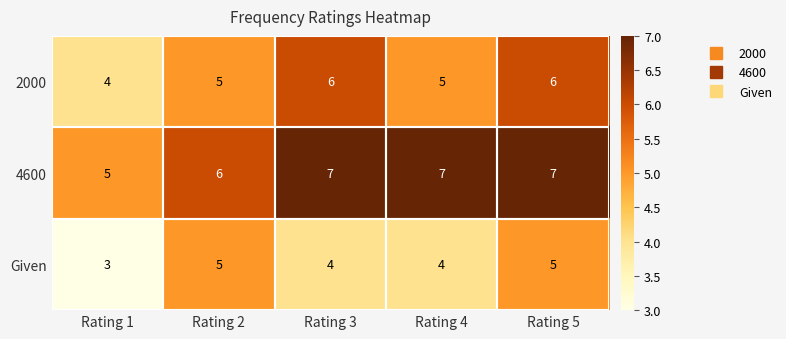

What is the greatest value displayed?

7